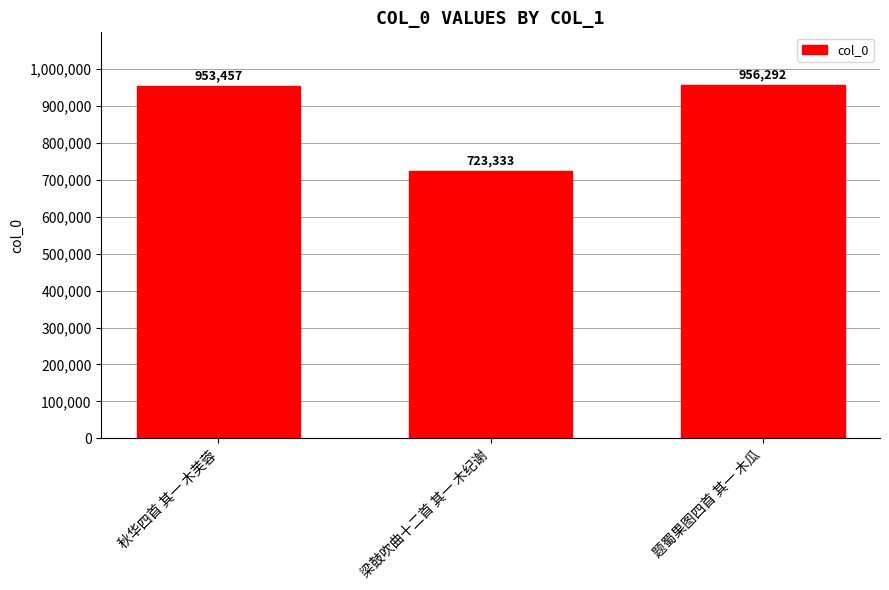

Where is the data nearest to the value 839812?

秋华四首 其一 木芙蓉